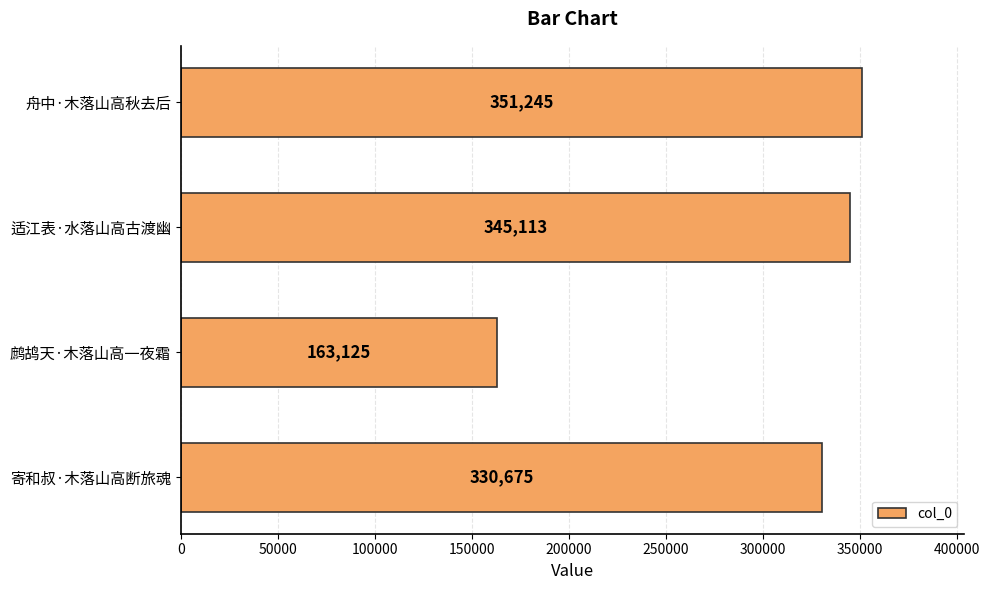

At which label is the value closest to 257185?

寄和叔·木落山高断旅魂